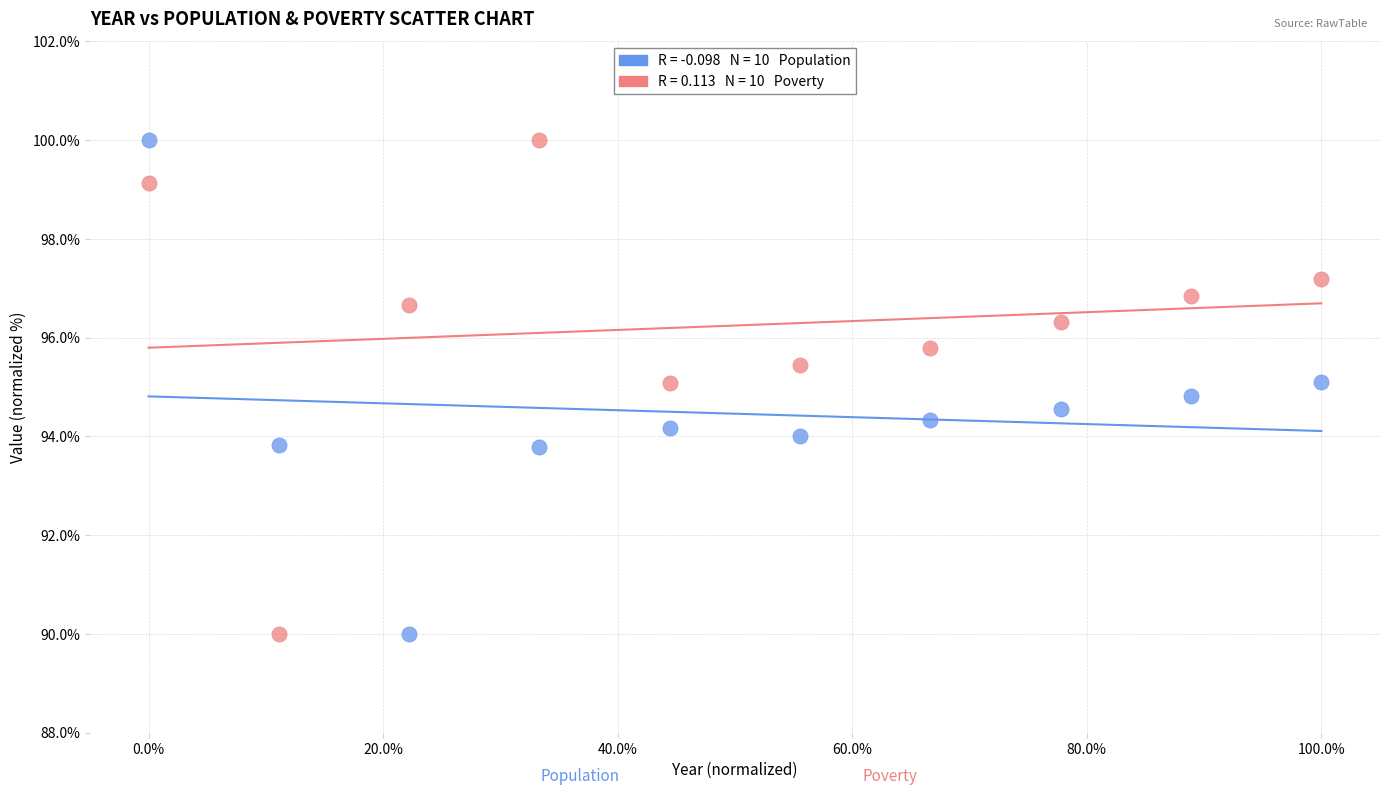

Across all data points, what is the range of X values (max minus min)?

1.0